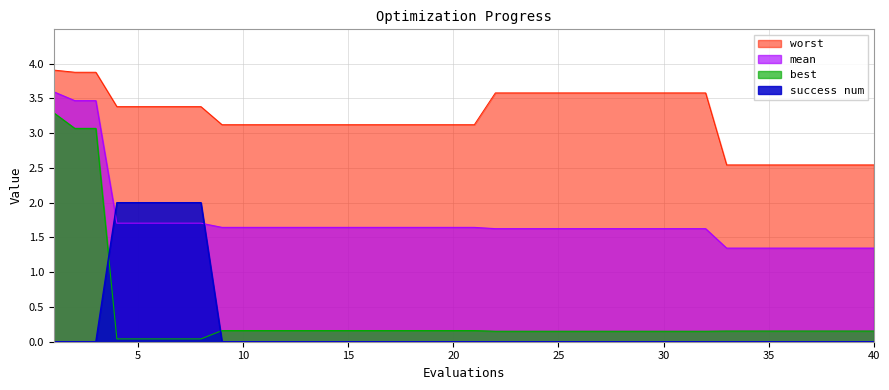

List the series in order of their peak value, highest first.

worst, mean, best, success num